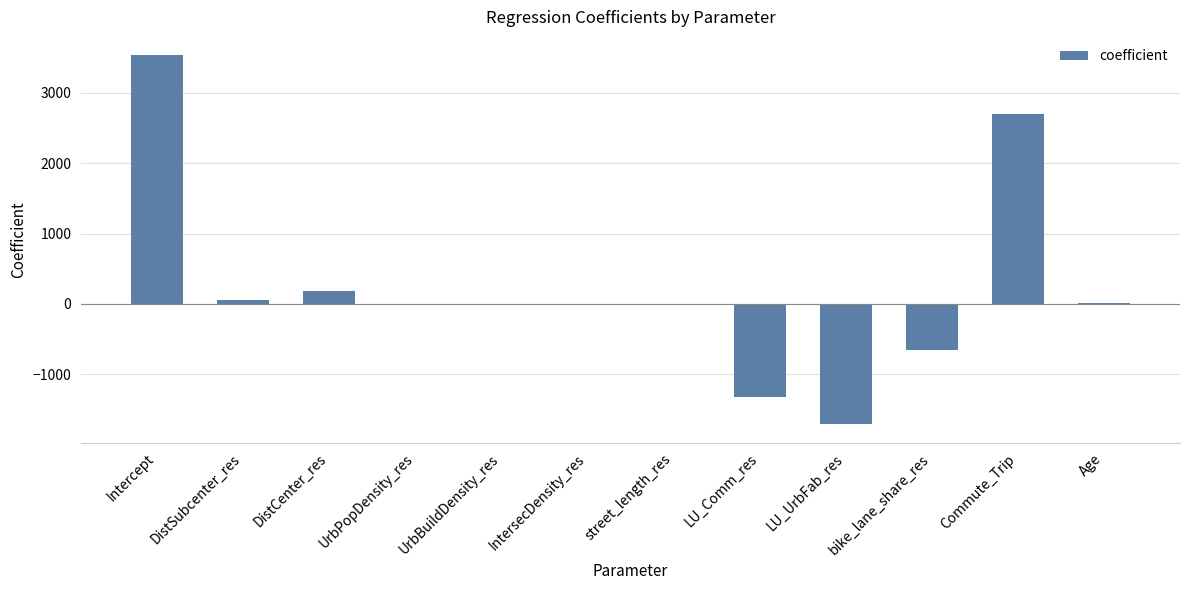

What value does the data have at DistCenter_res?

184.8